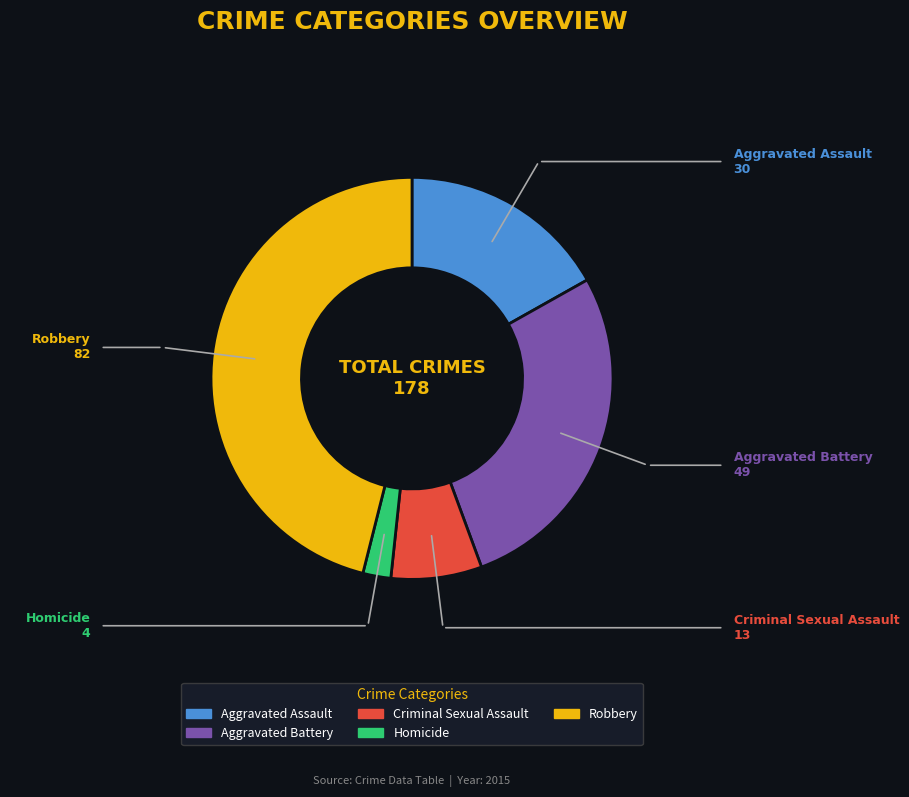

Does any single category account for the majority?

No